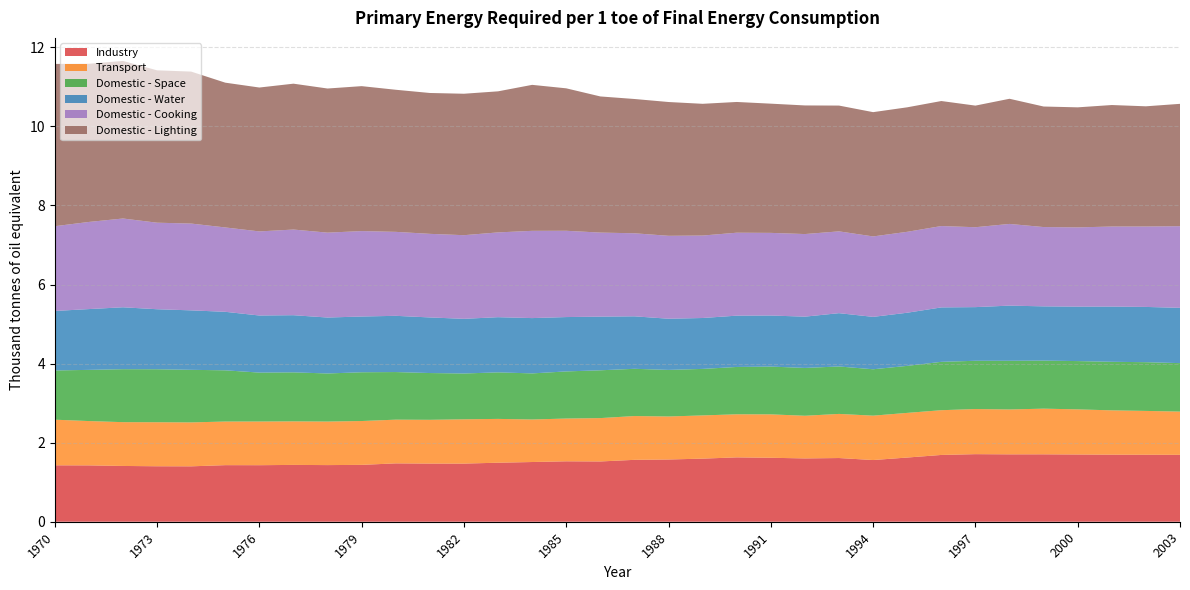

Reading left to right, list all the values displayed in this chart.

Industry: 1970=1.4	1971=1.4	1972=1.4	1973=1.4	1974=1.4	1975=1.4	1976=1.4	1977=1.4	1978=1.4	1979=1.4	1980=1.5	1981=1.5	1982=1.5	1983=1.5	1984=1.5	1985=1.5	1986=1.5	1987=1.6	1988=1.6	1989=1.6	1990=1.6	1991=1.6	1992=1.6	1993=1.6	1994=1.6	1995=1.6	1996=1.7	1997=1.7	1998=1.7	1999=1.7	2000=1.7	2001=1.7	2002=1.7	2003=1.7
Transport: 1970=1.2	1971=1.1	1972=1.1	1973=1.1	1974=1.1	1975=1.1	1976=1.1	1977=1.1	1978=1.1	1979=1.1	1980=1.1	1981=1.1	1982=1.1	1983=1.1	1984=1.1	1985=1.1	1986=1.1	1987=1.1	1988=1.1	1989=1.1	1990=1.1	1991=1.1	1992=1.1	1993=1.1	1994=1.1	1995=1.1	1996=1.1	1997=1.1	1998=1.1	1999=1.2	2000=1.1	2001=1.1	2002=1.1	2003=1.1
Domestic - Space: 1970=1.2	1971=1.3	1972=1.3	1973=1.3	1974=1.3	1975=1.3	1976=1.2	1977=1.2	1978=1.2	1979=1.2	1980=1.2	1981=1.2	1982=1.2	1983=1.2	1984=1.2	1985=1.2	1986=1.2	1987=1.2	1988=1.2	1989=1.2	1990=1.2	1991=1.2	1992=1.2	1993=1.2	1994=1.2	1995=1.2	1996=1.2	1997=1.2	1998=1.2	1999=1.2	2000=1.2	2001=1.2	2002=1.2	2003=1.2
Domestic - Water: 1970=1.5	1971=1.5	1972=1.6	1973=1.5	1974=1.5	1975=1.5	1976=1.4	1977=1.4	1978=1.4	1979=1.4	1980=1.4	1981=1.4	1982=1.4	1983=1.4	1984=1.4	1985=1.4	1986=1.4	1987=1.3	1988=1.3	1989=1.3	1990=1.3	1991=1.3	1992=1.3	1993=1.3	1994=1.3	1995=1.3	1996=1.4	1997=1.4	1998=1.4	1999=1.4	2000=1.4	2001=1.4	2002=1.4	2003=1.4
Domestic - Cooking: 1970=2.1	1971=2.2	1972=2.2	1973=2.2	1974=2.2	1975=2.1	1976=2.1	1977=2.2	1978=2.1	1979=2.2	1980=2.1	1981=2.1	1982=2.1	1983=2.1	1984=2.2	1985=2.2	1986=2.1	1987=2.1	1988=2.1	1989=2.1	1990=2.1	1991=2.1	1992=2.1	1993=2.1	1994=2.0	1995=2.0	1996=2.1	1997=2.0	1998=2.1	1999=2.0	2000=2.0	2001=2.0	2002=2.0	2003=2.1
Domestic - Lighting: 1970=4.1	1971=4.0	1972=4.0	1973=3.9	1974=3.8	1975=3.7	1976=3.6	1977=3.7	1978=3.6	1979=3.7	1980=3.6	1981=3.6	1982=3.6	1983=3.6	1984=3.7	1985=3.6	1986=3.4	1987=3.4	1988=3.4	1989=3.3	1990=3.3	1991=3.3	1992=3.3	1993=3.2	1994=3.1	1995=3.1	1996=3.2	1997=3.1	1998=3.2	1999=3.0	2000=3.0	2001=3.1	2002=3.0	2003=3.1